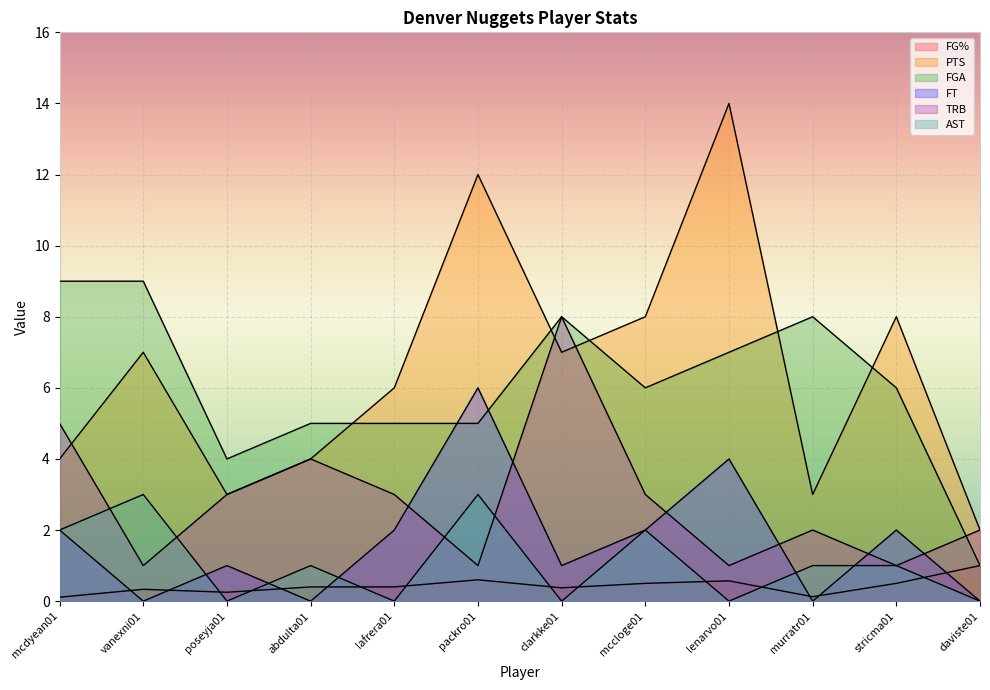

Which series ends up on top after the final intersection of FGA and PTS?

PTS